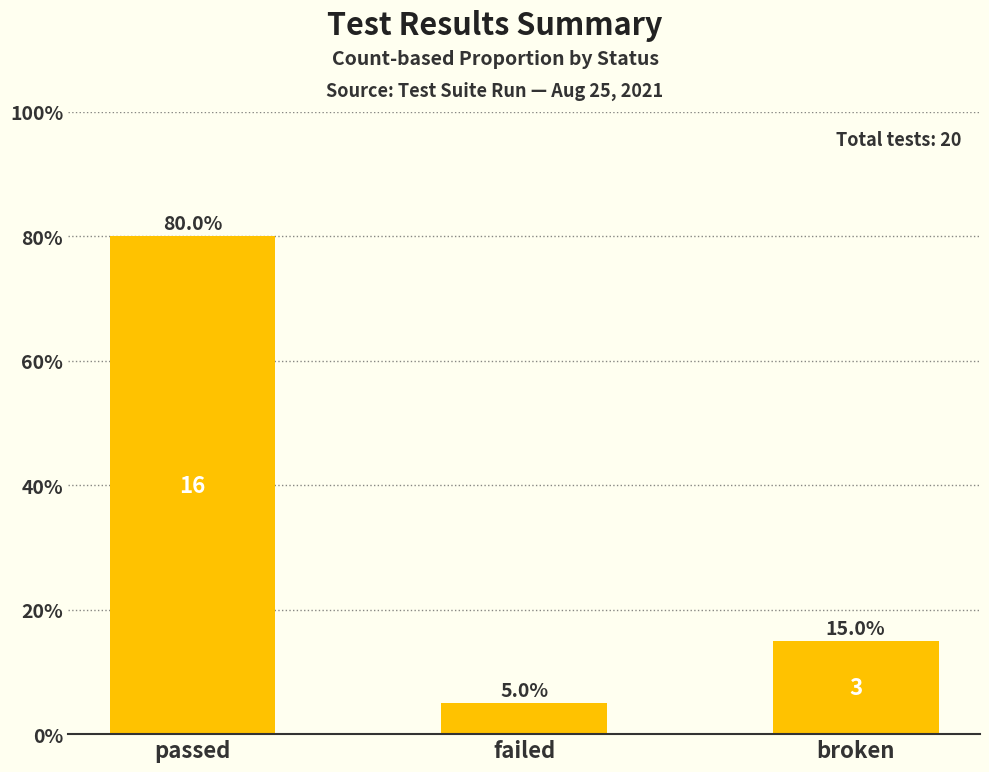

Rank the categories by value from highest to lowest.

passed, broken, failed